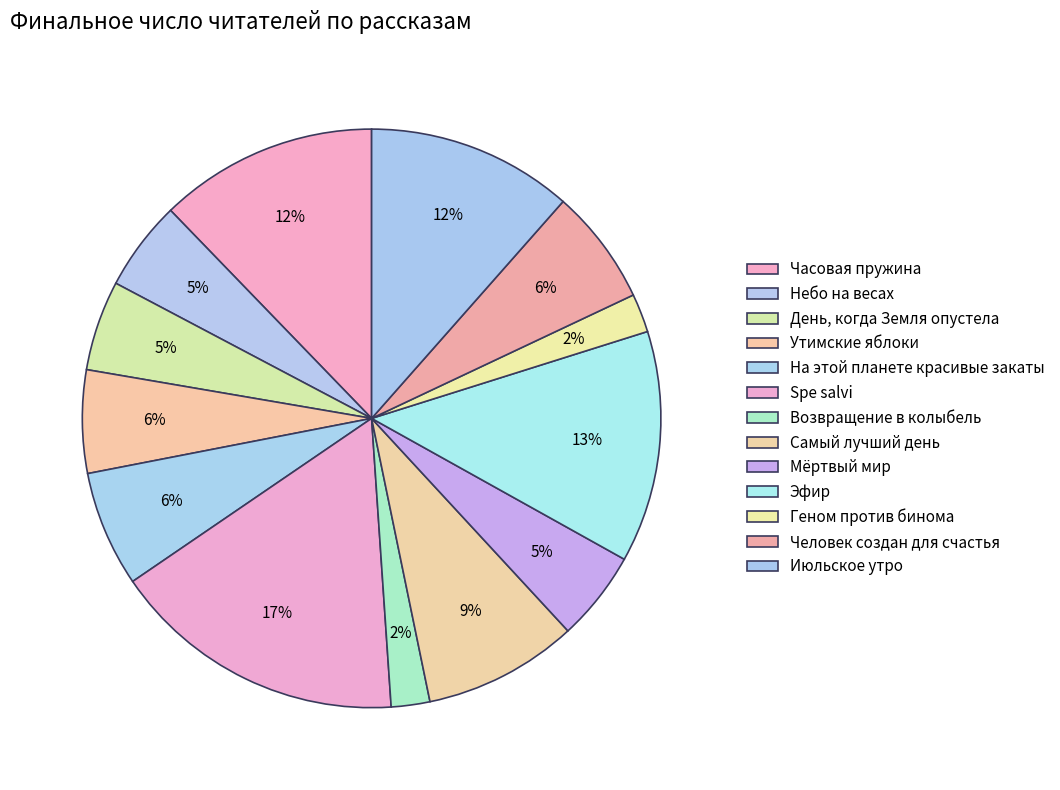

To the nearest percent, what portion does Возвращение в колыбель represent?

2%